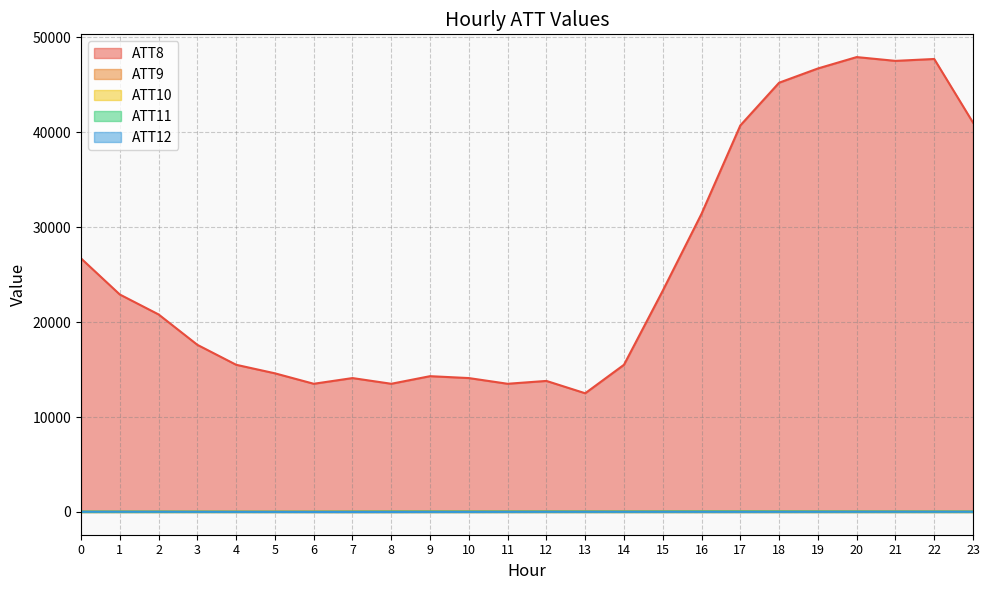

How many lines are shown in the chart?

5